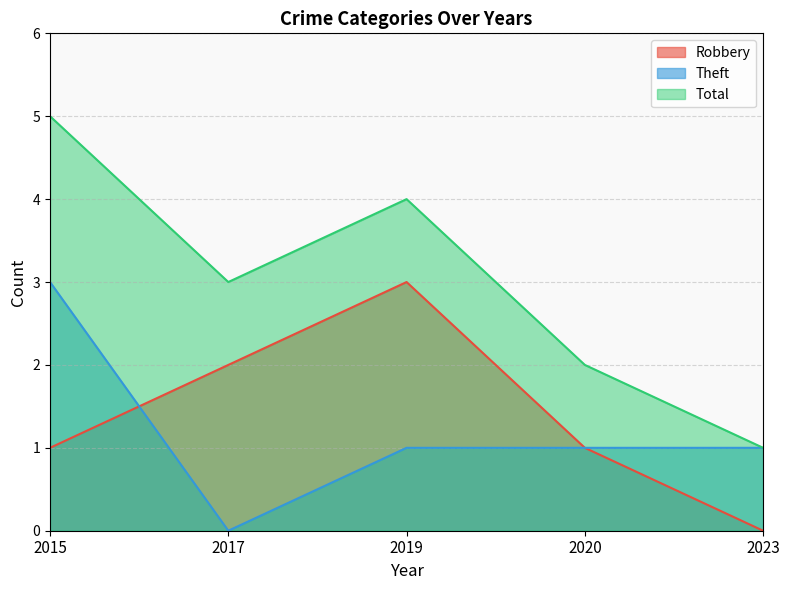

Where is Robbery nearest to the value 1?

2015